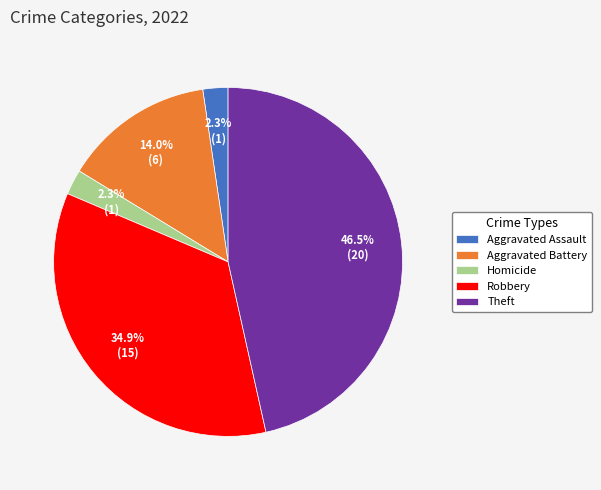

Between Aggravated Assault and Theft, which is larger?

Theft